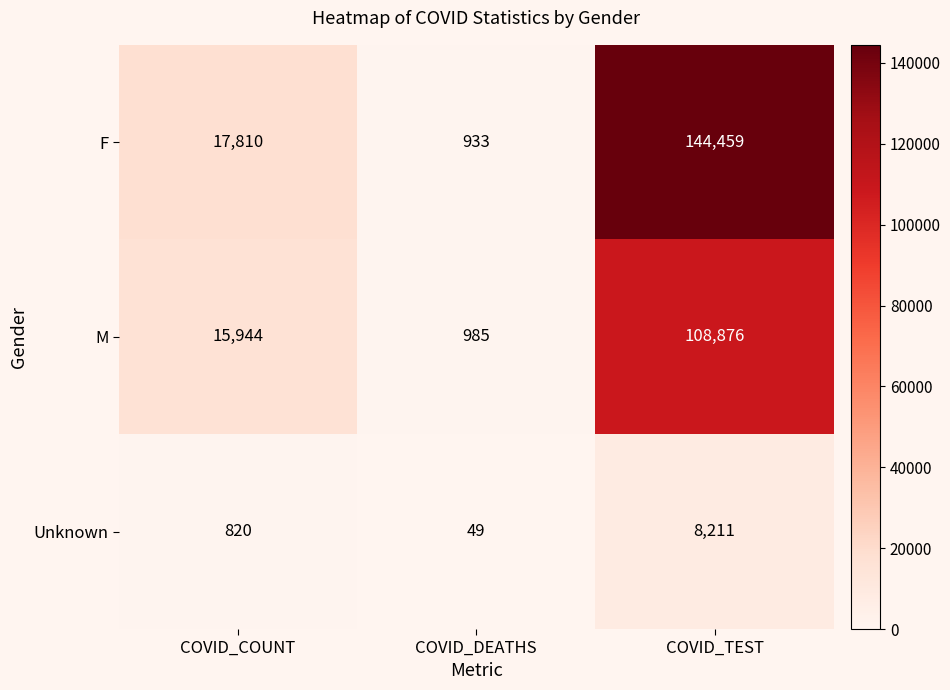

What is the spread (max minus min) of values at COVID_TEST?

136248